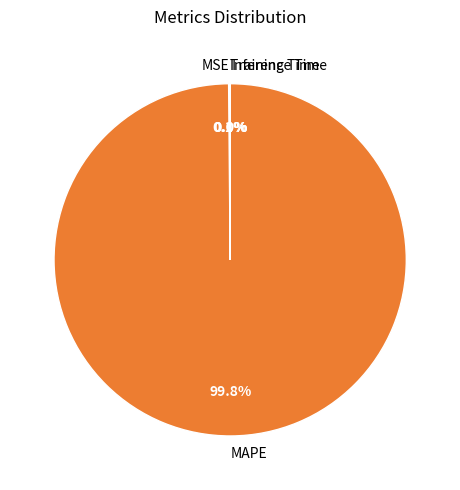

Is MAPE the majority of the pie?

Yes